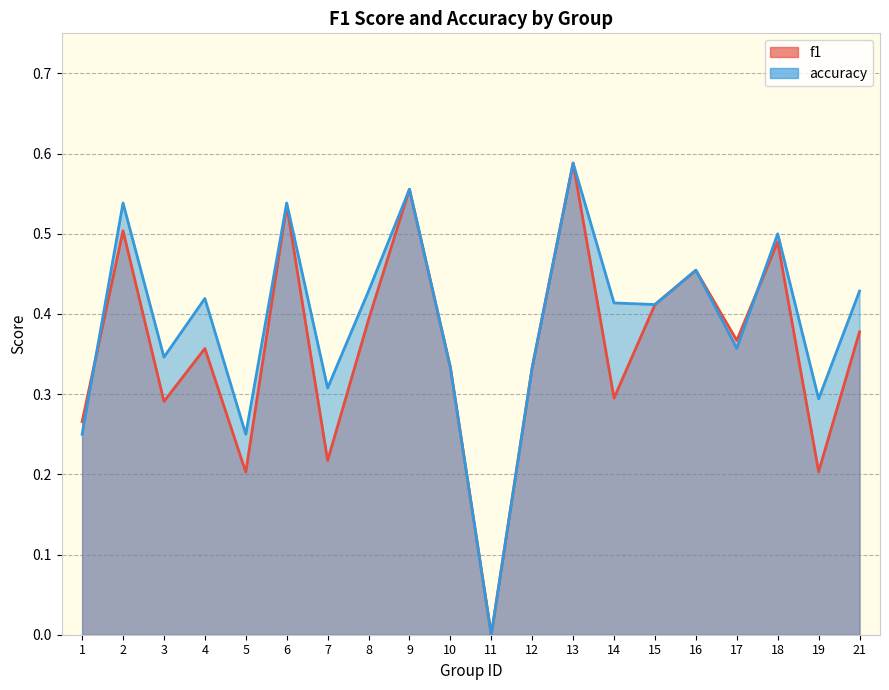

At which label is accuracy closest to 0?

11